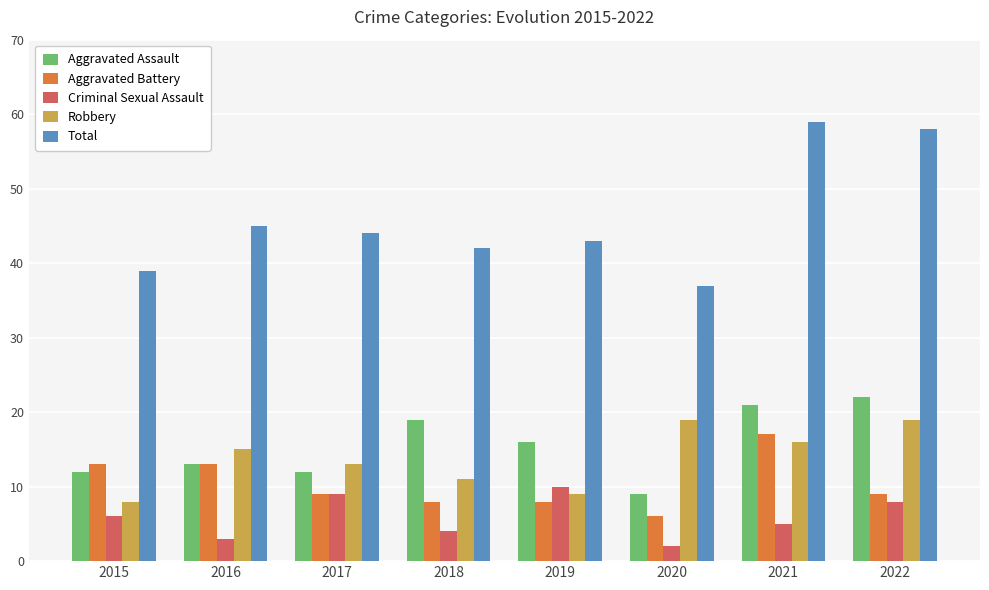

What is the difference between the highest and lowest values at 2018?

38